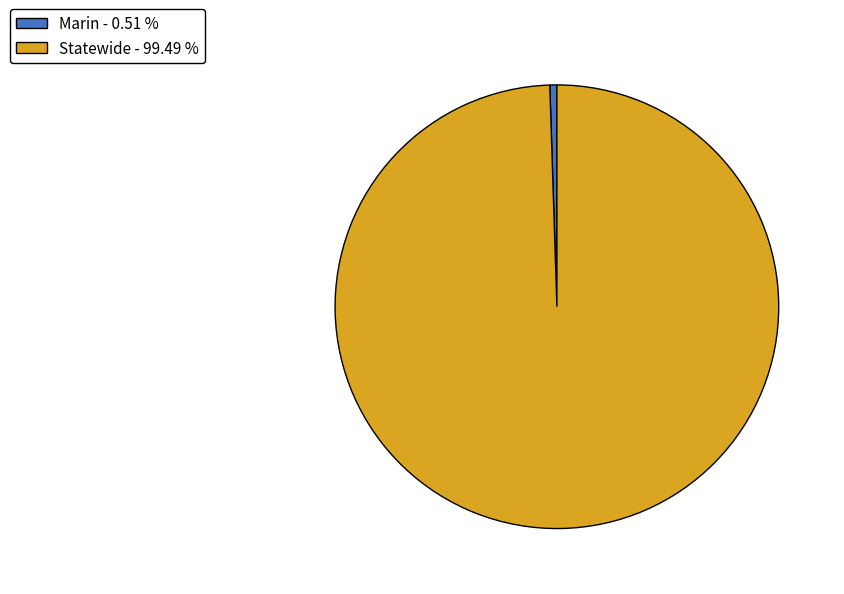

Which slice represents more than half of the pie?

Statewide